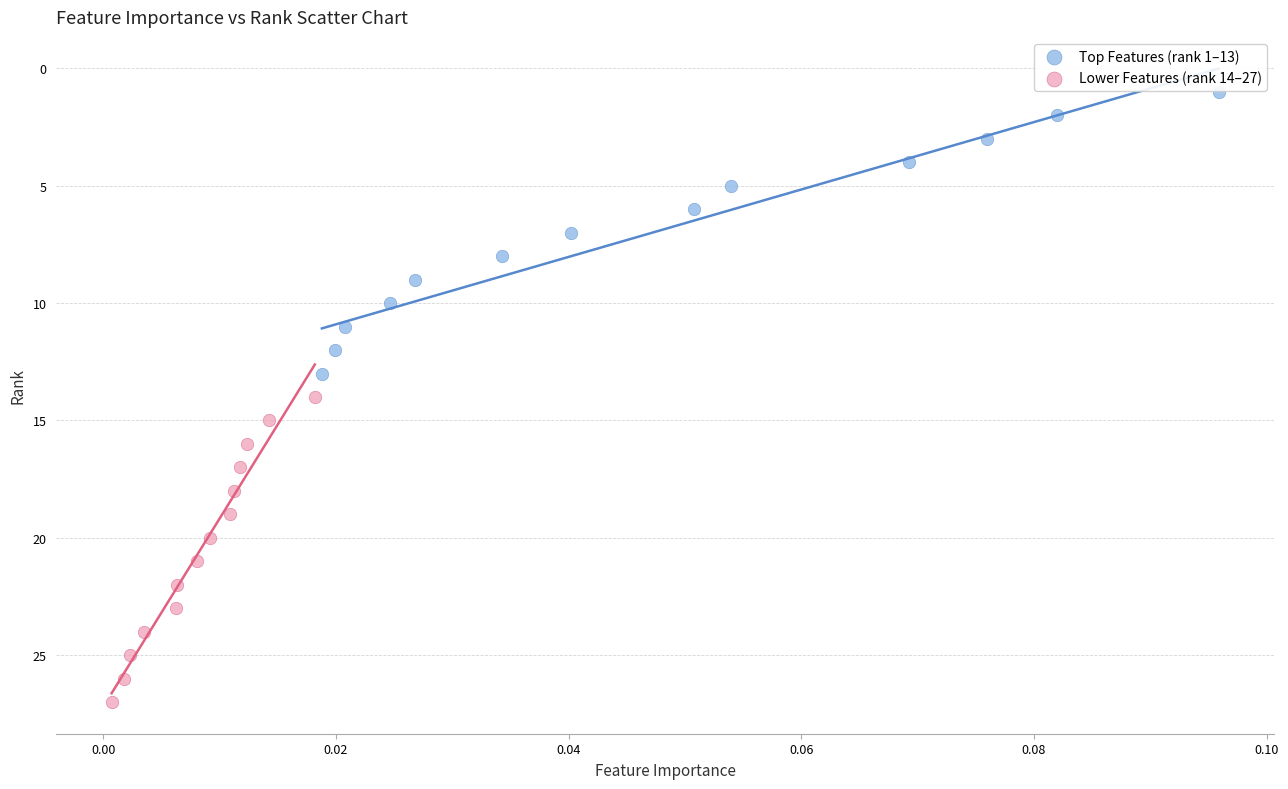

Which series reaches the maximum Y coordinate?

Lower Features (rank 14–27)